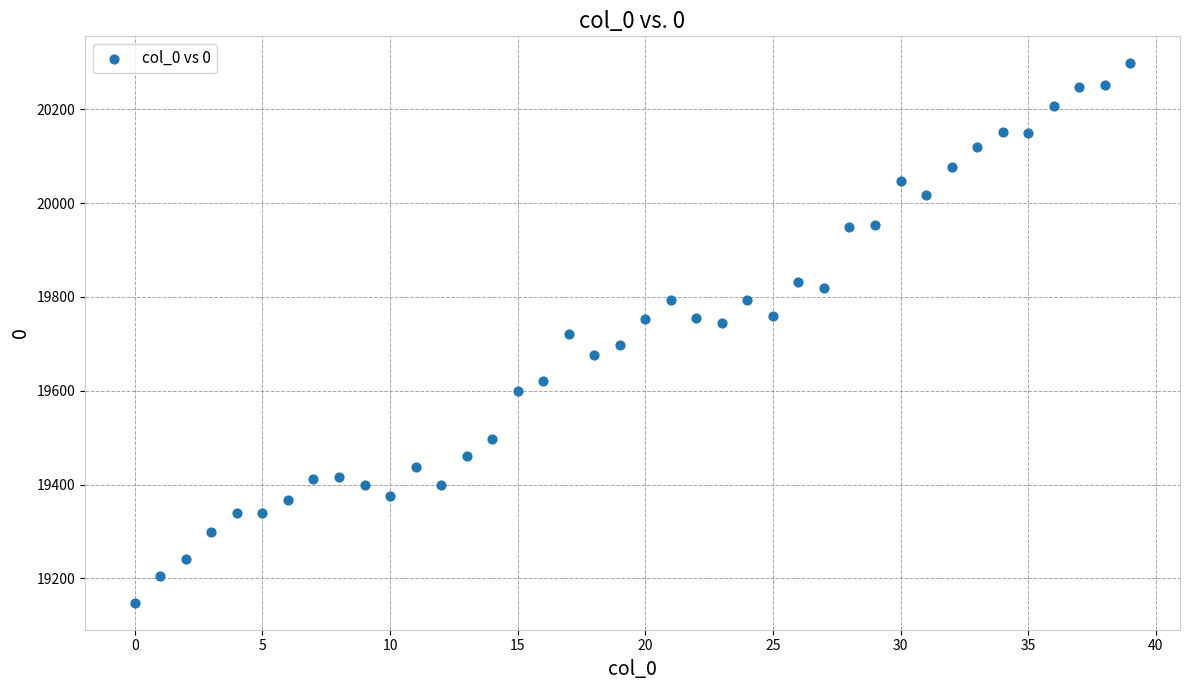

What is the range of Y values (max minus min)?

1150